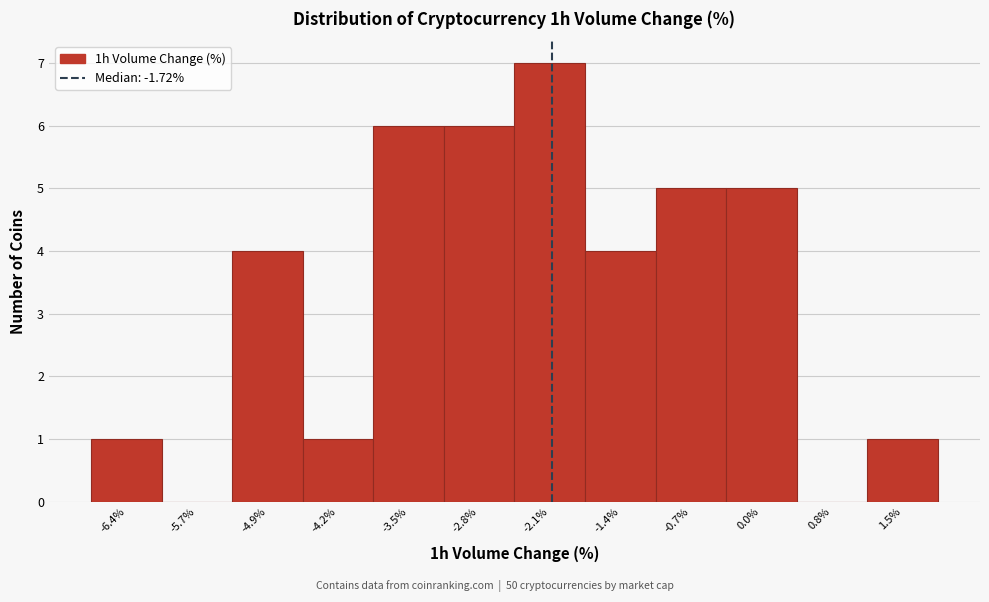

Reading left to right, extract all data points from this chart.

-6.4%=1	-5.7%=0	-4.9%=4	-4.2%=1	-3.5%=6	-2.8%=6	-2.1%=7	-1.4%=4	-0.7%=5	0.0%=5	0.8%=0	1.5%=1